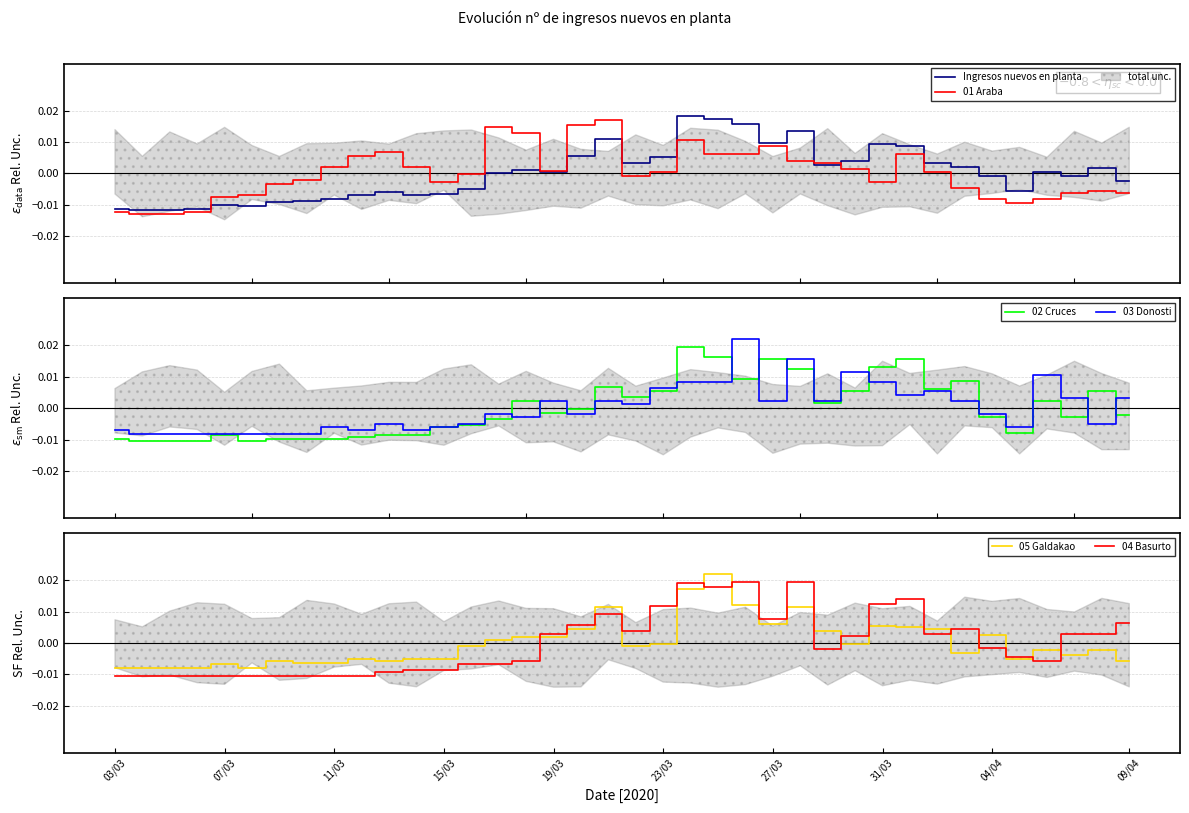

In Ingresos nuevos en planta, how many points are lower than both neighbors (excluding endpoints)?

8